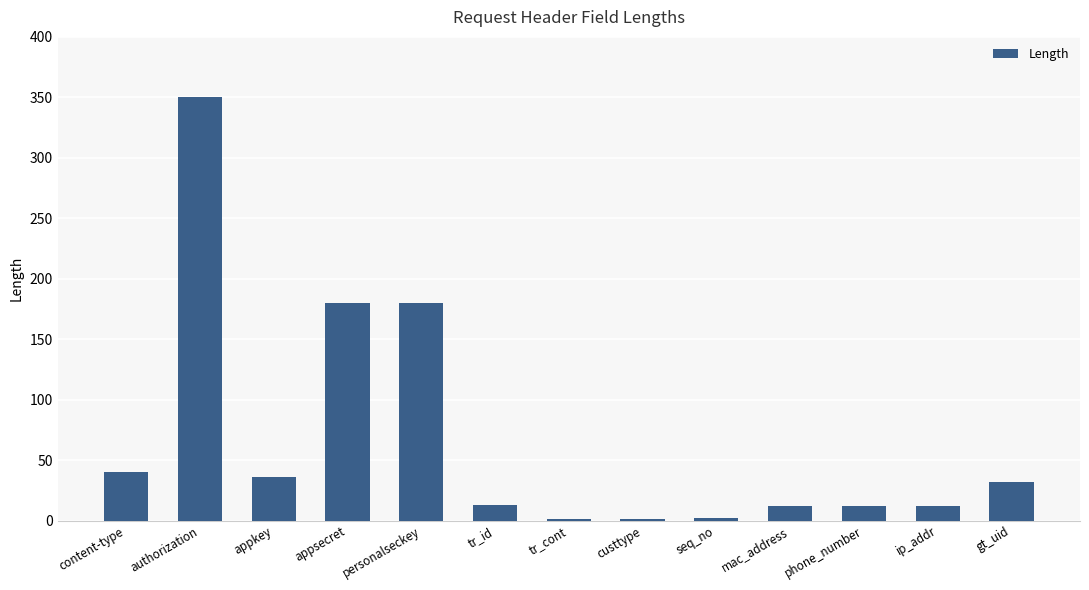

Read the value at ip_addr.

12